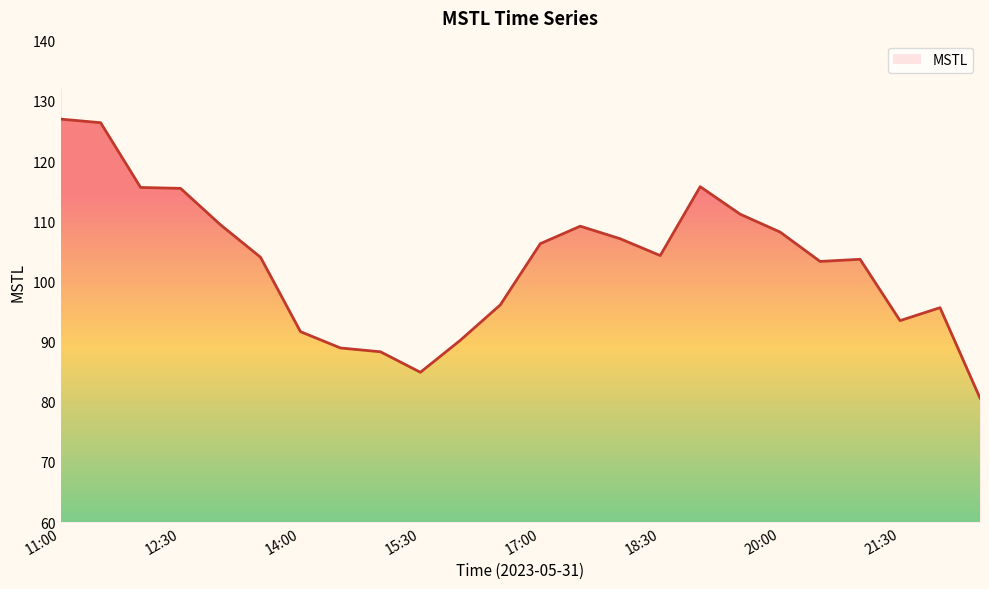

Count the number of data series in this chart.

1